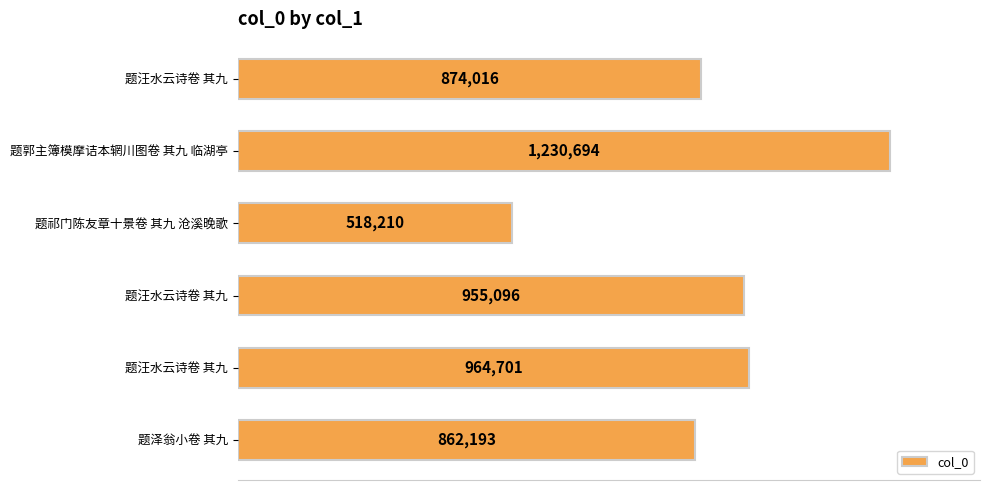

Does the chart contain any negative values?

No